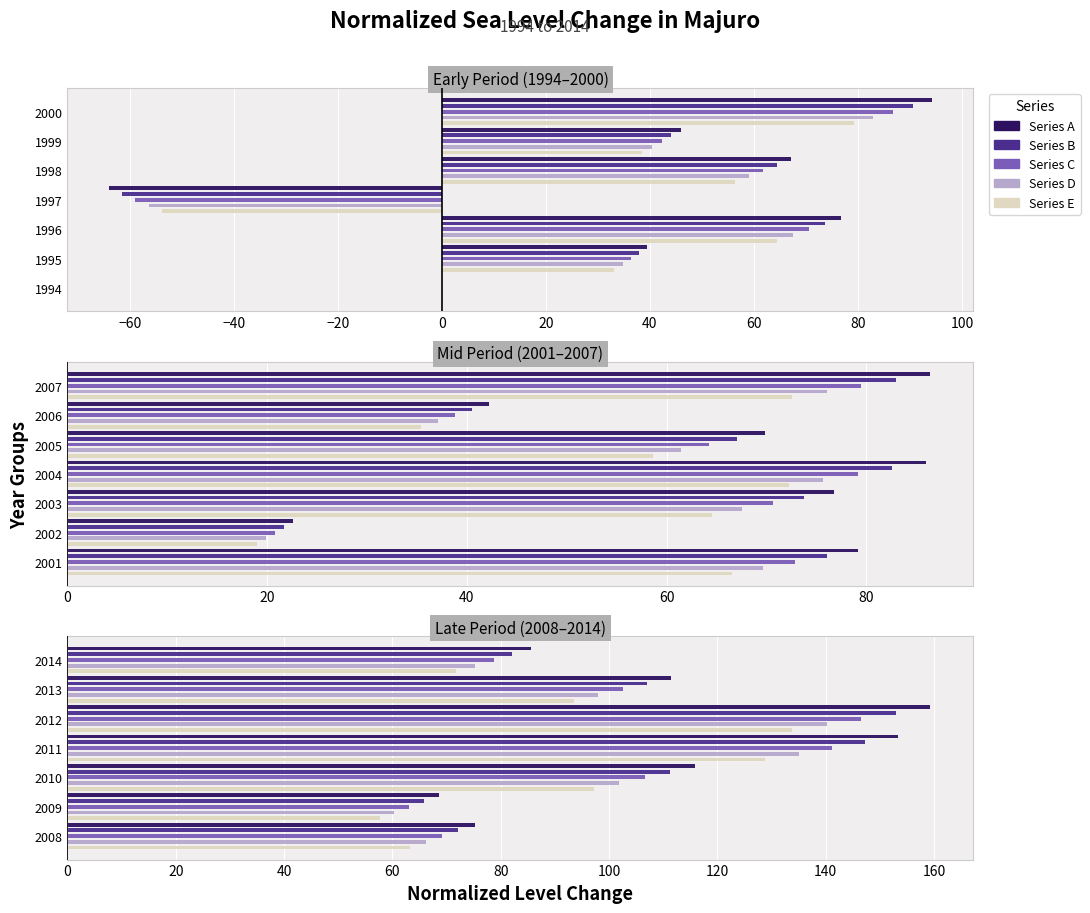

Rank the series by their maximum value, from lowest to highest.

Series E, Series D, Series C, Series B, Series A